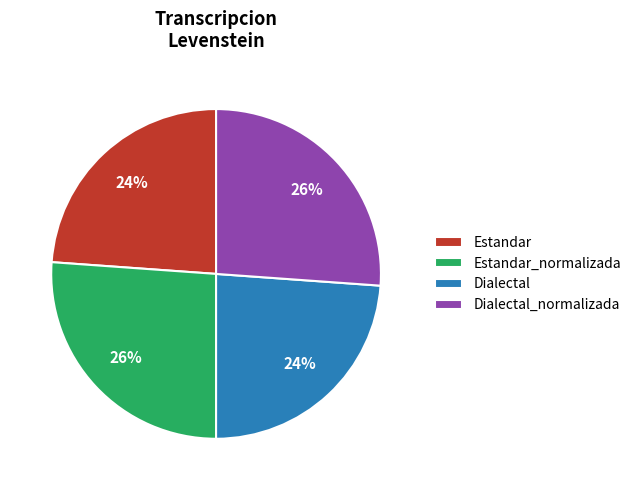

How many segments does this pie chart have?

4